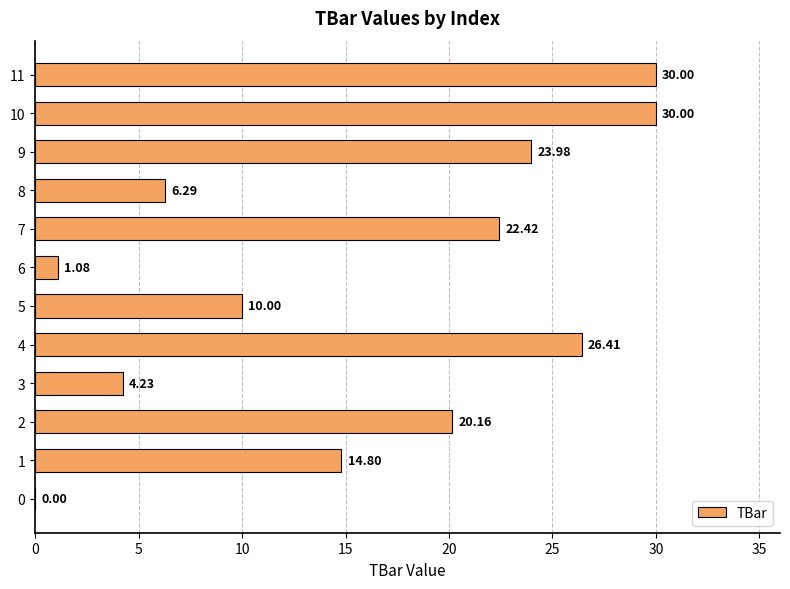

What is the sum of all values?

189.4